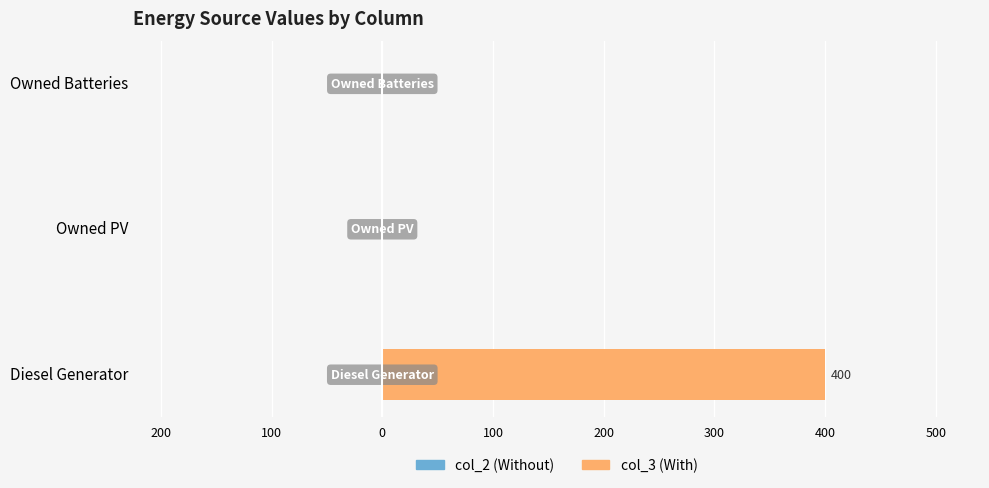

What is the greatest value displayed?

400.0